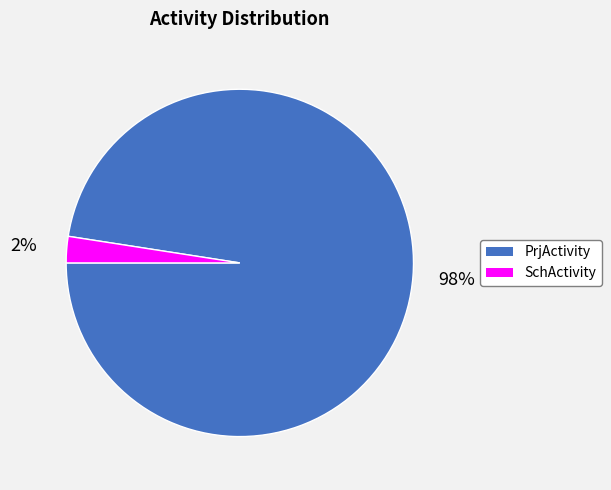

Does SchActivity account for over 50% of the chart?

No